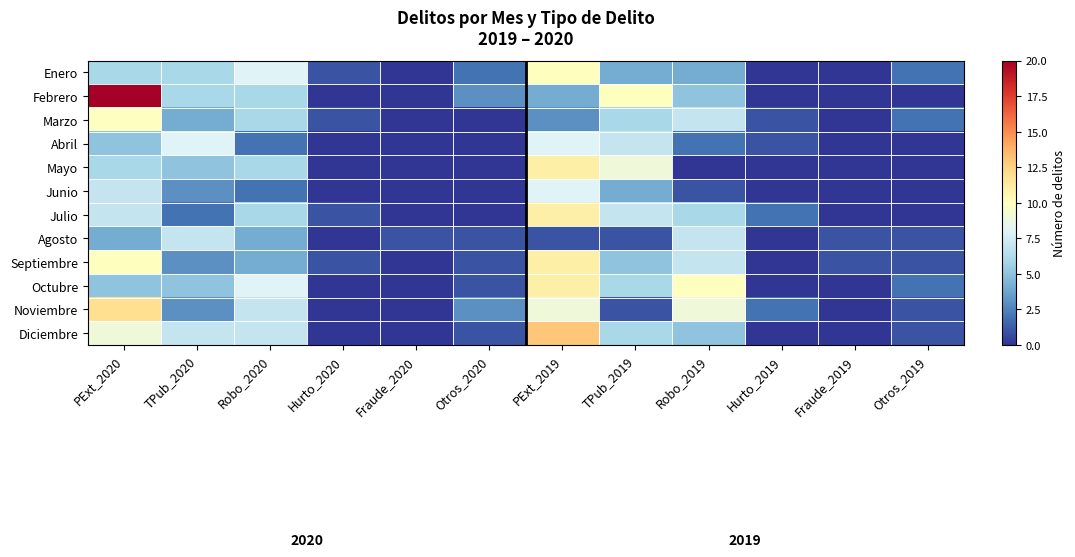

Reading right to left, transcribe all the data shown in this chart.

Enero: Otros_2019=2	Fraude_2019=0	Hurto_2019=0	Robo_2019=4	TPub_2019=4	PExt_2019=10	Otros_2020=2	Fraude_2020=0	Hurto_2020=1	Robo_2020=8	TPub_2020=6	PExt_2020=6
Febrero: Otros_2019=0	Fraude_2019=0	Hurto_2019=0	Robo_2019=5	TPub_2019=10	PExt_2019=4	Otros_2020=3	Fraude_2020=0	Hurto_2020=0	Robo_2020=6	TPub_2020=6	PExt_2020=20
Marzo: Otros_2019=2	Fraude_2019=0	Hurto_2019=1	Robo_2019=7	TPub_2019=6	PExt_2019=3	Otros_2020=0	Fraude_2020=0	Hurto_2020=1	Robo_2020=6	TPub_2020=4	PExt_2020=10
Abril: Otros_2019=0	Fraude_2019=0	Hurto_2019=1	Robo_2019=2	TPub_2019=7	PExt_2019=8	Otros_2020=0	Fraude_2020=0	Hurto_2020=0	Robo_2020=2	TPub_2020=8	PExt_2020=5
Mayo: Otros_2019=0	Fraude_2019=0	Hurto_2019=0	Robo_2019=0	TPub_2019=9	PExt_2019=11	Otros_2020=0	Fraude_2020=0	Hurto_2020=0	Robo_2020=6	TPub_2020=5	PExt_2020=6
Junio: Otros_2019=0	Fraude_2019=0	Hurto_2019=0	Robo_2019=1	TPub_2019=4	PExt_2019=8	Otros_2020=0	Fraude_2020=0	Hurto_2020=0	Robo_2020=2	TPub_2020=3	PExt_2020=7
Julio: Otros_2019=0	Fraude_2019=0	Hurto_2019=2	Robo_2019=6	TPub_2019=7	PExt_2019=11	Otros_2020=0	Fraude_2020=0	Hurto_2020=1	Robo_2020=6	TPub_2020=2	PExt_2020=7
Agosto: Otros_2019=1	Fraude_2019=1	Hurto_2019=0	Robo_2019=7	TPub_2019=1	PExt_2019=1	Otros_2020=1	Fraude_2020=1	Hurto_2020=0	Robo_2020=4	TPub_2020=7	PExt_2020=4
Septiembre: Otros_2019=1	Fraude_2019=1	Hurto_2019=0	Robo_2019=7	TPub_2019=5	PExt_2019=11	Otros_2020=1	Fraude_2020=0	Hurto_2020=1	Robo_2020=4	TPub_2020=3	PExt_2020=10
Octubre: Otros_2019=2	Fraude_2019=0	Hurto_2019=0	Robo_2019=10	TPub_2019=6	PExt_2019=11	Otros_2020=1	Fraude_2020=0	Hurto_2020=0	Robo_2020=8	TPub_2020=5	PExt_2020=5
Noviembre: Otros_2019=1	Fraude_2019=0	Hurto_2019=2	Robo_2019=9	TPub_2019=1	PExt_2019=9	Otros_2020=3	Fraude_2020=0	Hurto_2020=0	Robo_2020=7	TPub_2020=3	PExt_2020=12
Diciembre: Otros_2019=1	Fraude_2019=0	Hurto_2019=0	Robo_2019=5	TPub_2019=6	PExt_2019=13	Otros_2020=1	Fraude_2020=0	Hurto_2020=0	Robo_2020=7	TPub_2020=7	PExt_2020=9